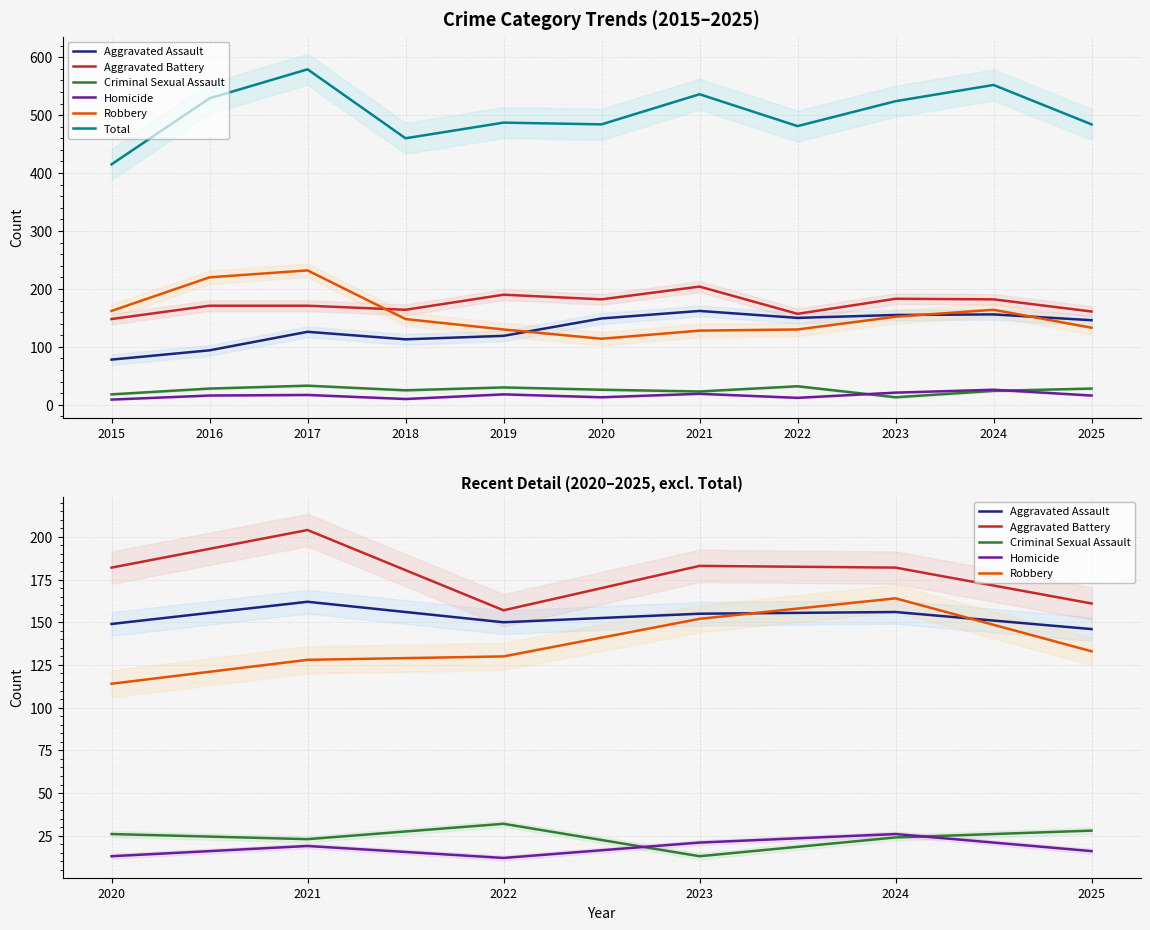

Which has a higher value, 2025 or 2023?

2023